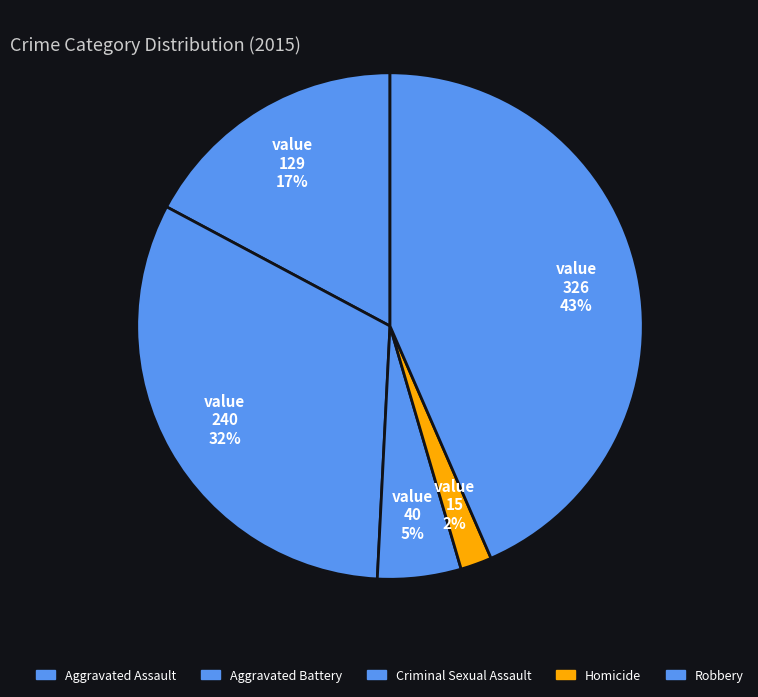

True or false: Homicide accounts for 2% of the total.

True